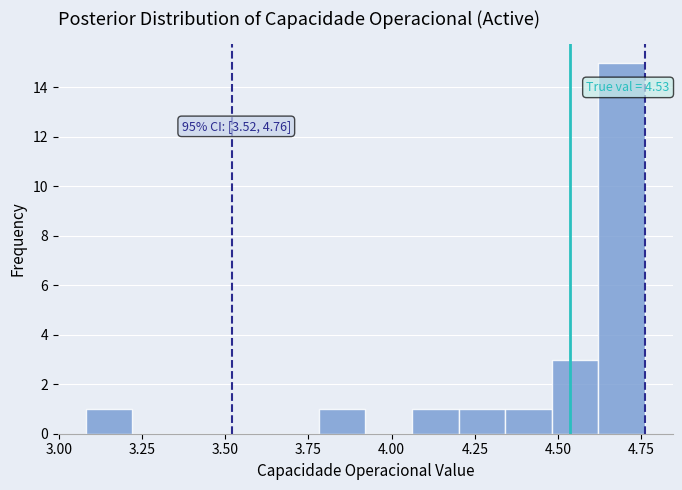

Read against the x-axis, roughly where is the centre of the tallest bar?

4.70